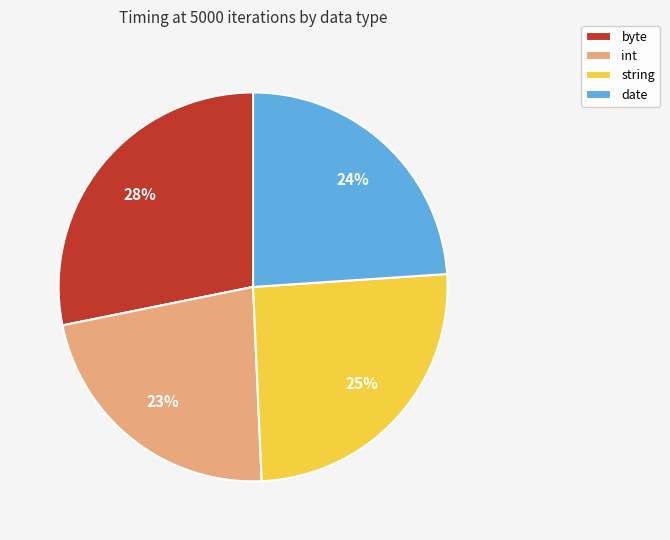

Is it true that string is 25% of the pie?

True